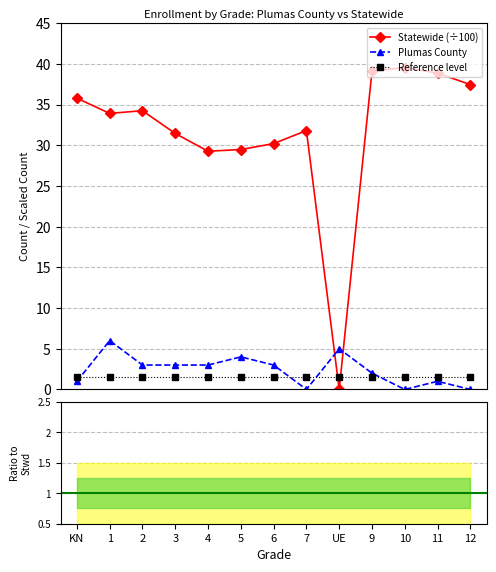

Where is the first local minimum for Plumas County?

7